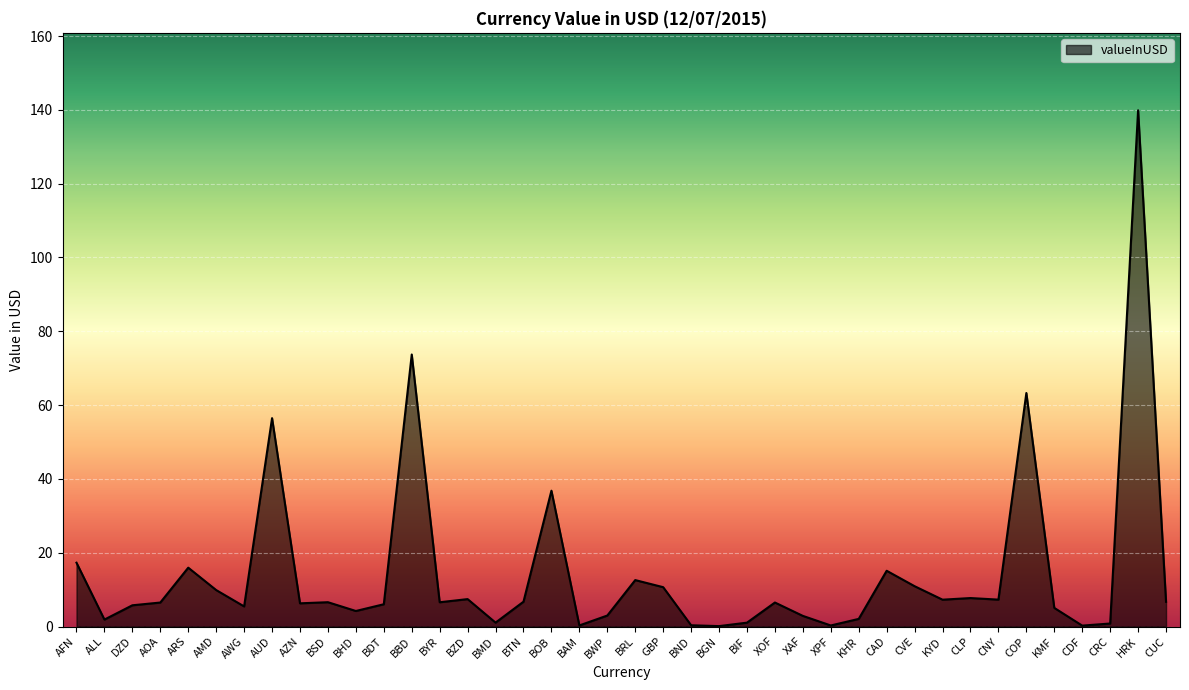

What is the maximum value shown in the chart?

139.9